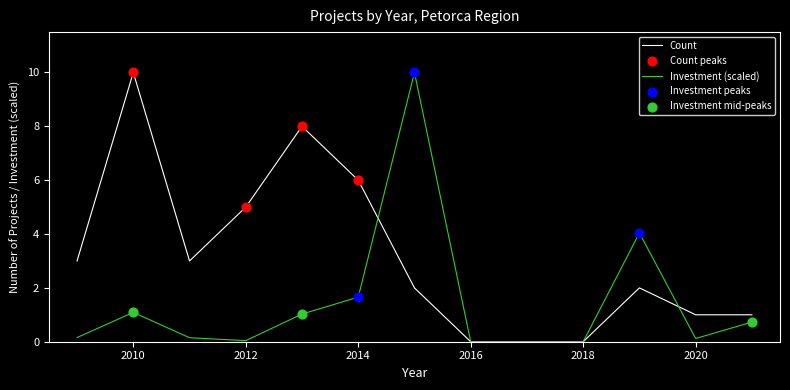

Which series has the largest total across all categories?

Count